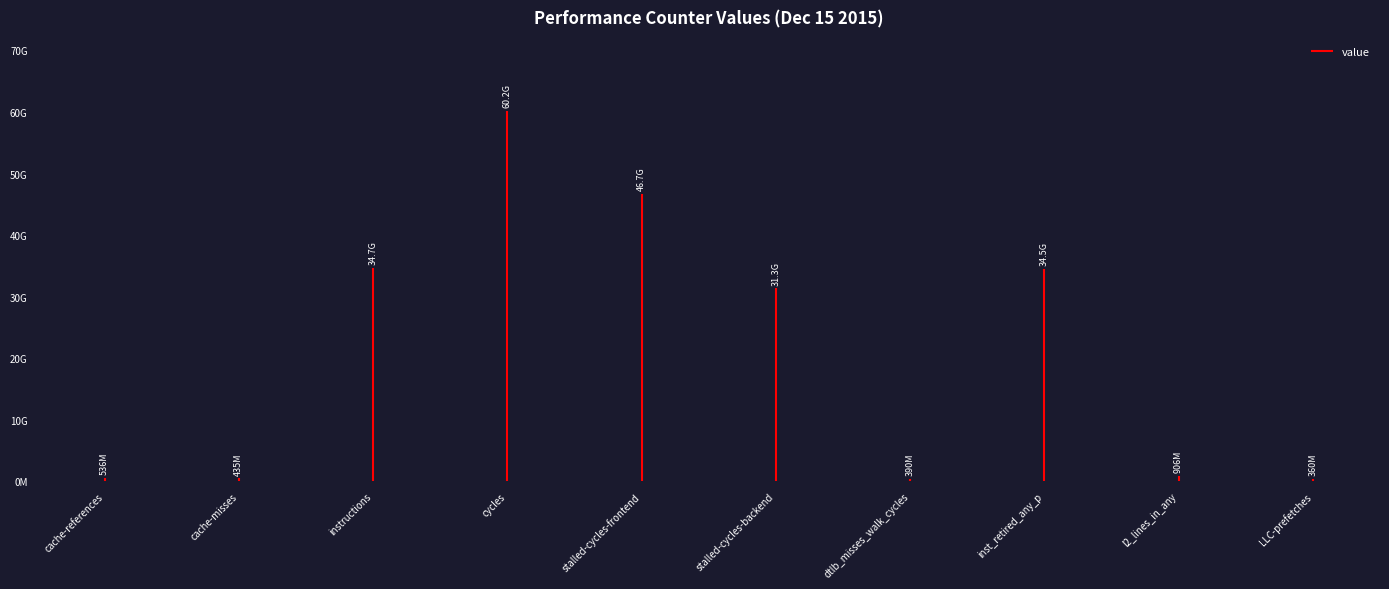

What is the change in value from instructions to stalled-cycles-backend?

-3387064181